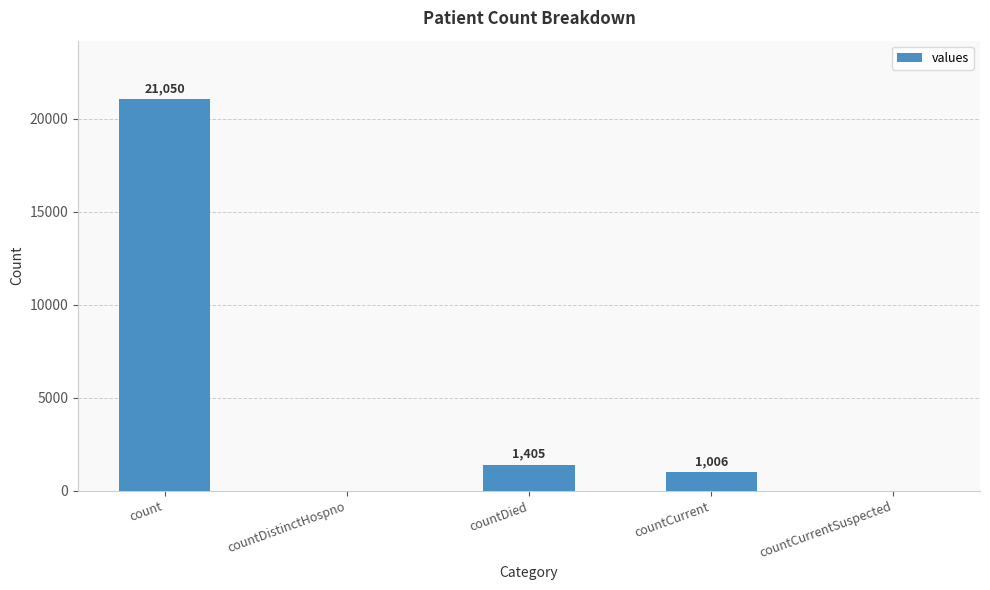

Is it true that the value at count is 31015?

False